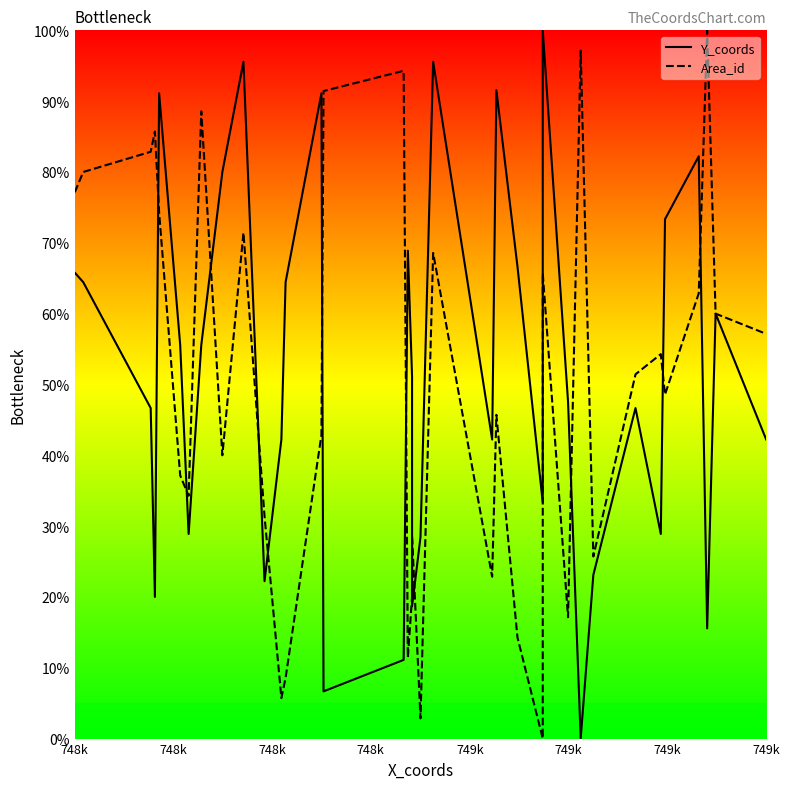

How many interior local peaks does the Y_coords series have?

10